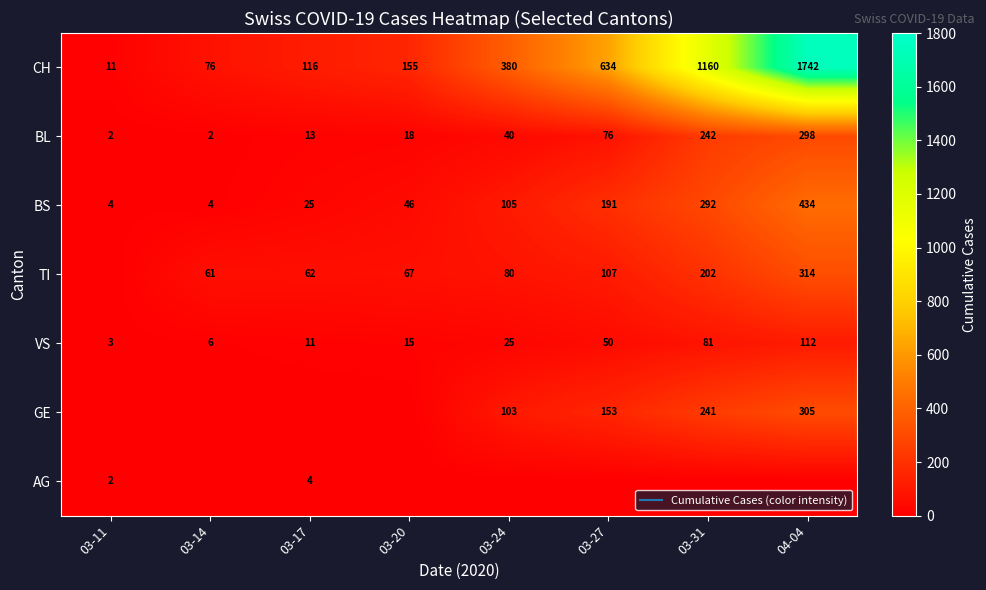

Is the value of GE at 03-17 greater than the value of AG at 03-31?

No